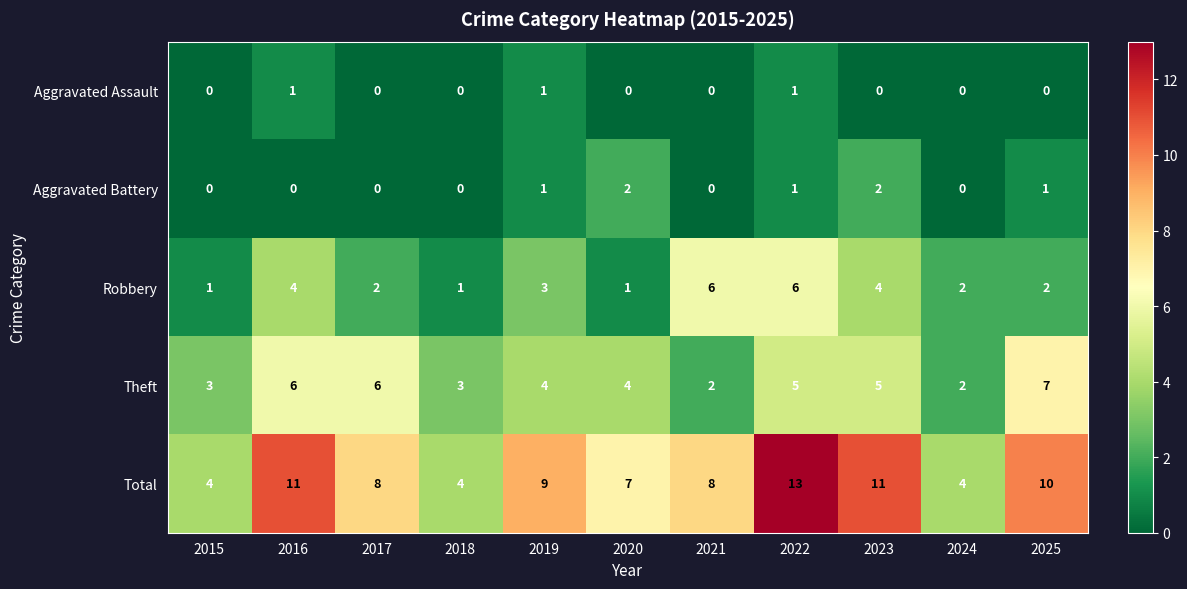

What is the total value across all series at 2021?

16